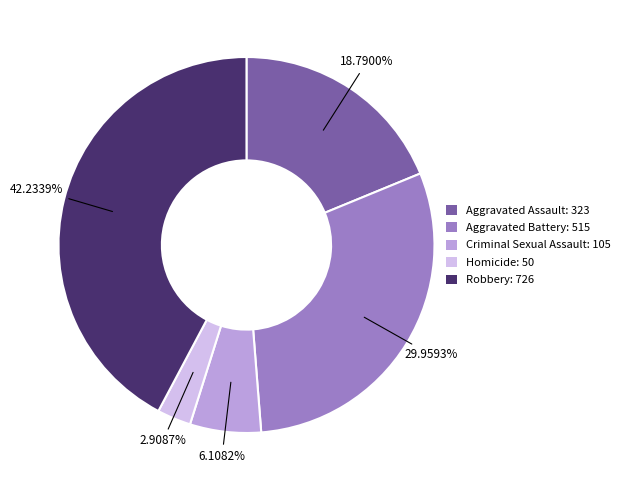

To the nearest percent, what portion does Robbery represent?

42%